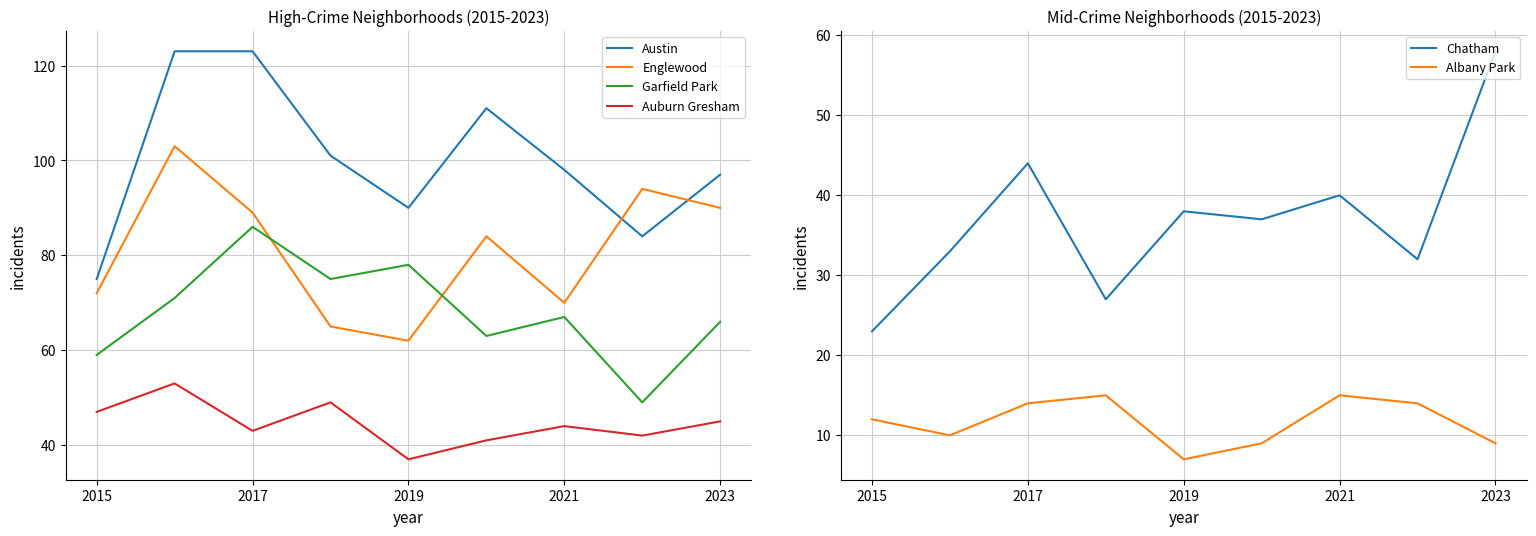

How many categories are shown in the chart?

9